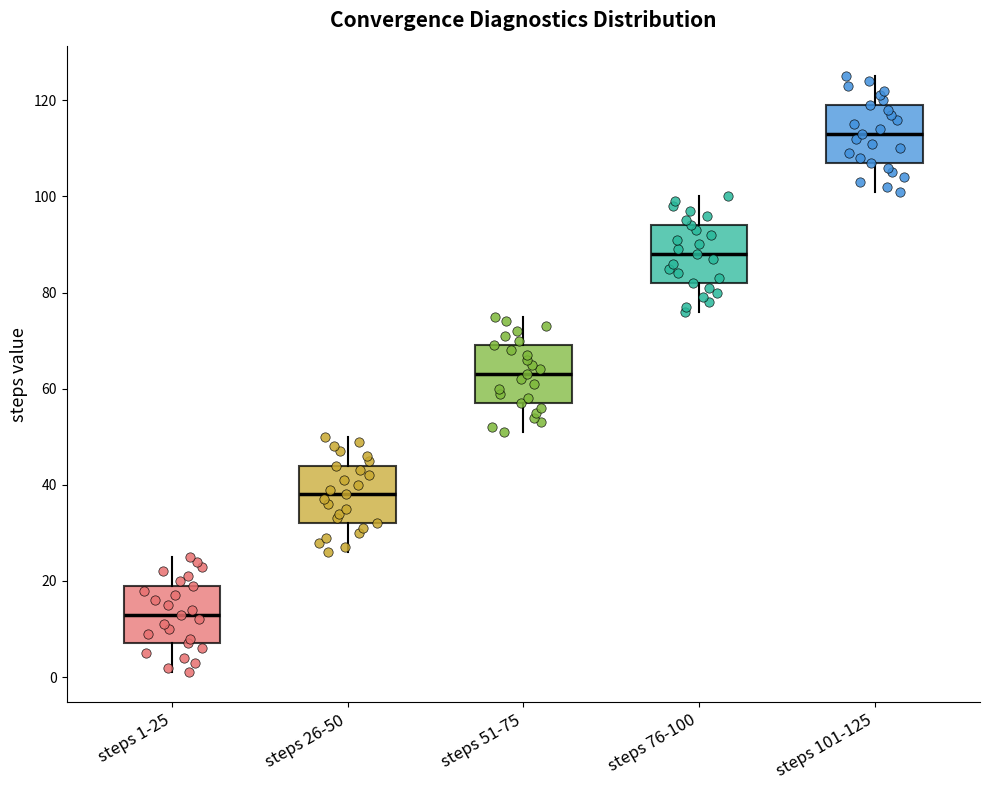

Which box's median line is the highest?

steps 101-125